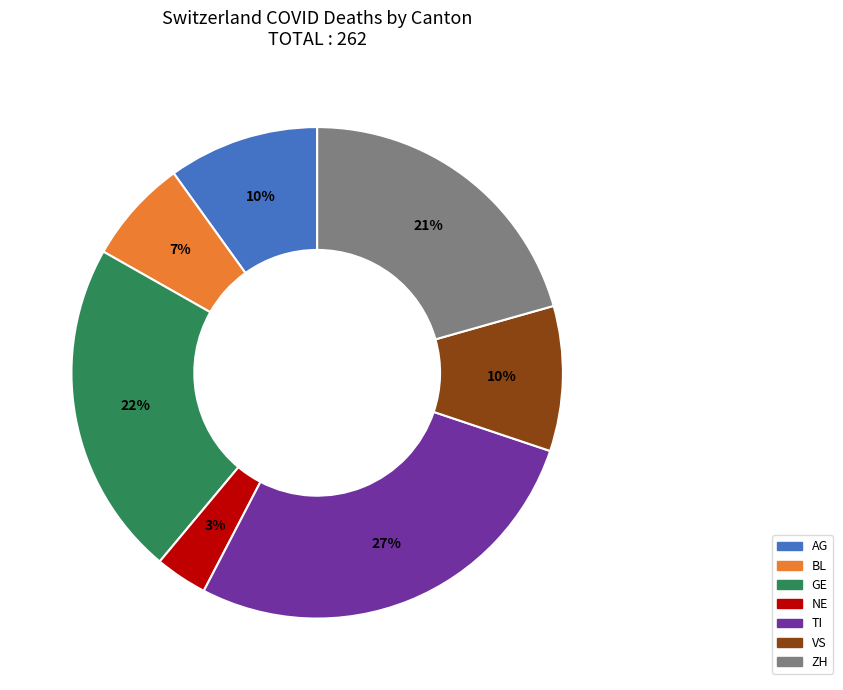

Which category has the biggest portion of the pie?

TI